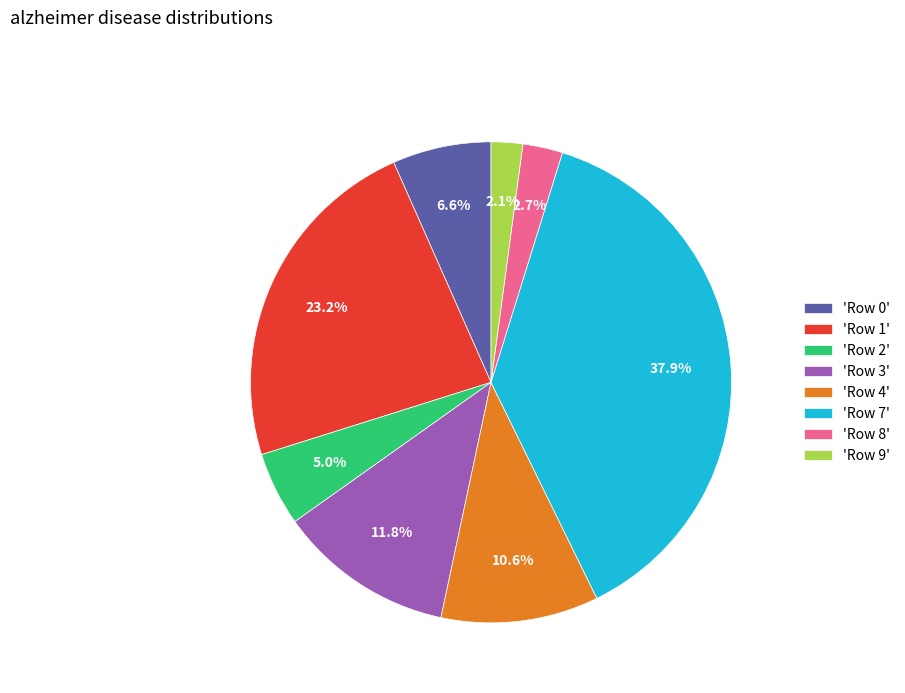

Do 'Row 2' and 'Row 7' together represent more than half of the pie?

No